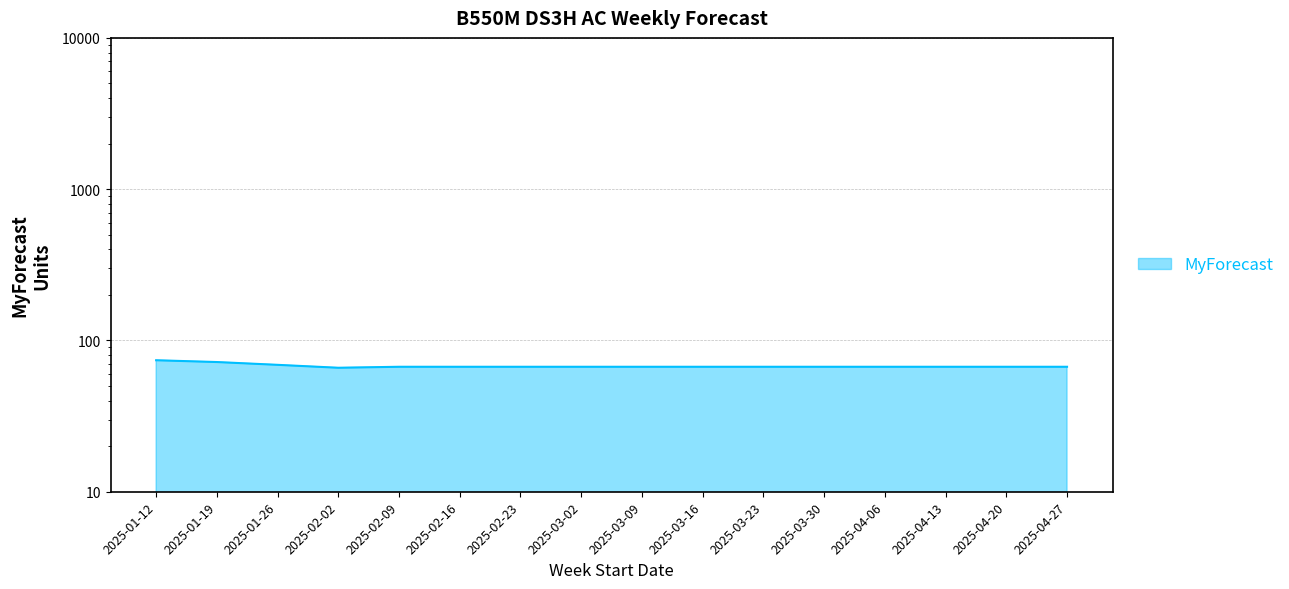

Rank the categories by value from lowest to highest.

2025-02-02, 2025-02-09, 2025-02-16, 2025-02-23, 2025-03-02, 2025-03-09, 2025-03-16, 2025-03-23, 2025-03-30, 2025-04-06, 2025-04-13, 2025-04-20, 2025-04-27, 2025-01-26, 2025-01-19, 2025-01-12